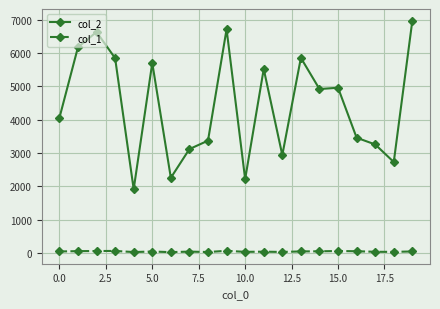

True or false: col_2 and col_1 cross at least once.

False